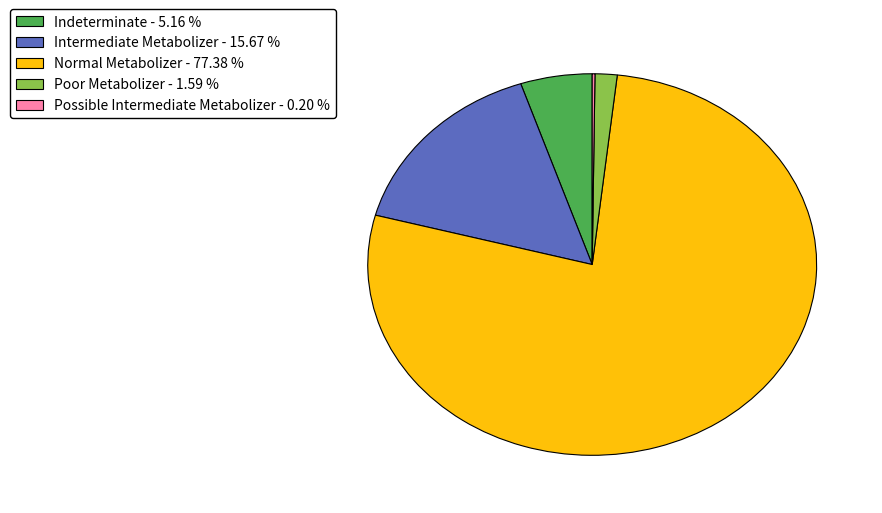

Which has a higher value, Normal Metabolizer or Poor Metabolizer?

Normal Metabolizer